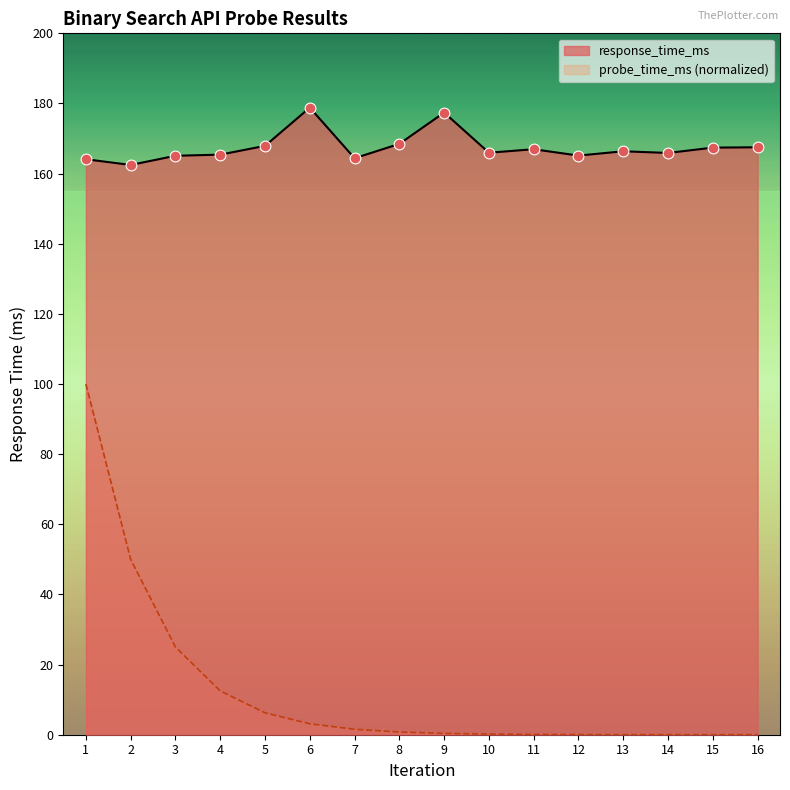

What is the total value across all series at 9?

177.8